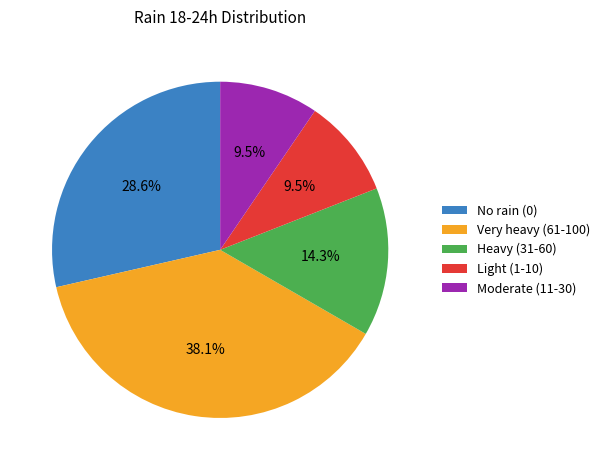

Combined, what portion of the pie is Moderate (11-30) and Heavy (31-60)?

23.8%